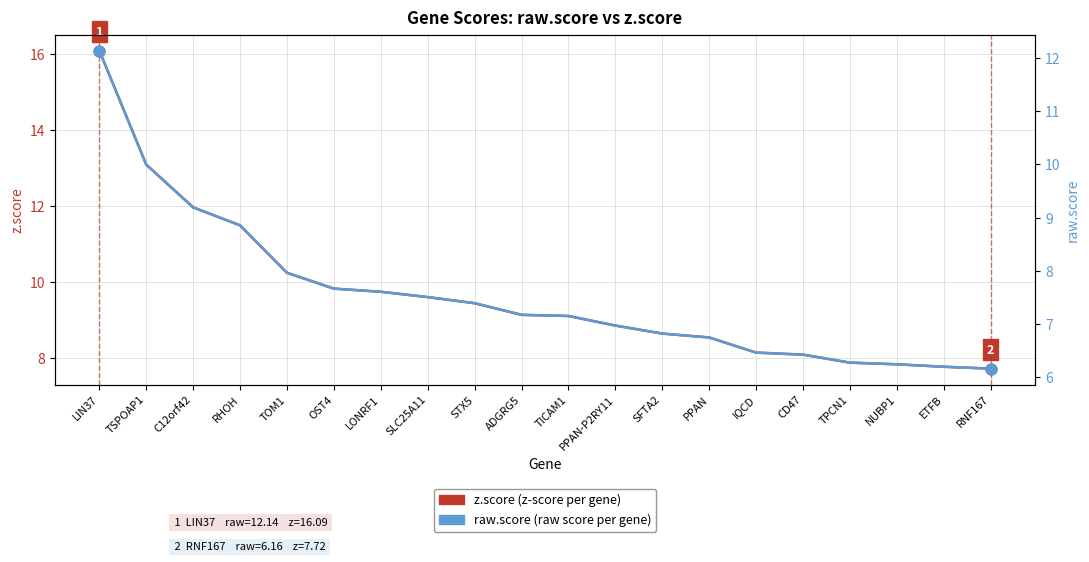

What are all the series names shown in the legend?

z.score (z-score per gene), raw.score (raw score per gene)